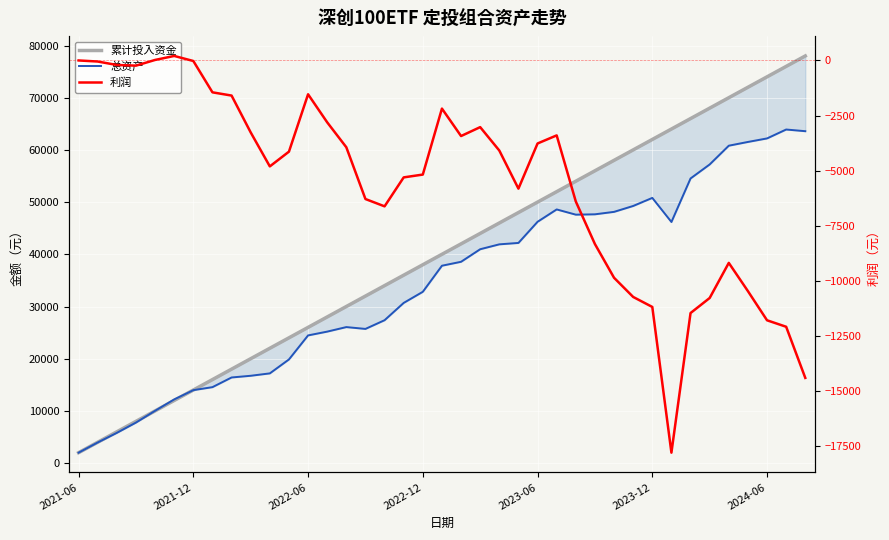

Which series has the largest range (max minus min)?

累计投入资金